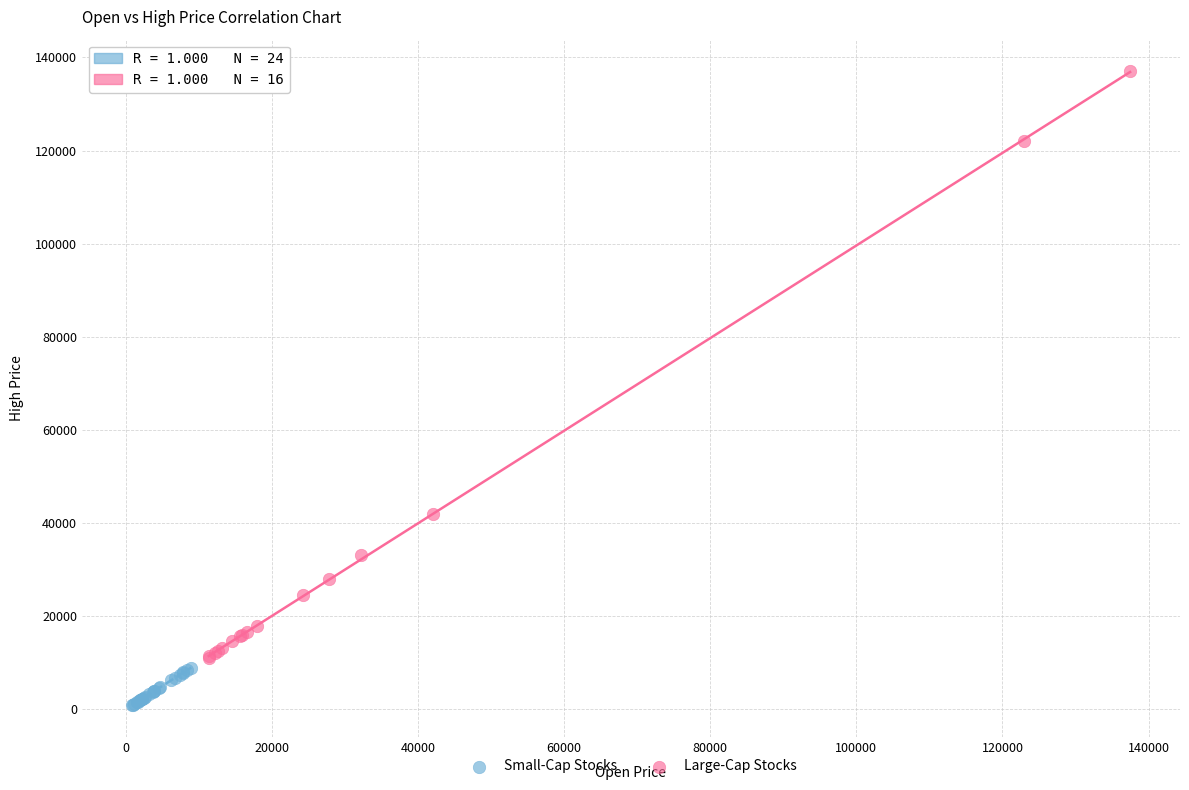

Which series contains the highest Y value?

Large-Cap Stocks